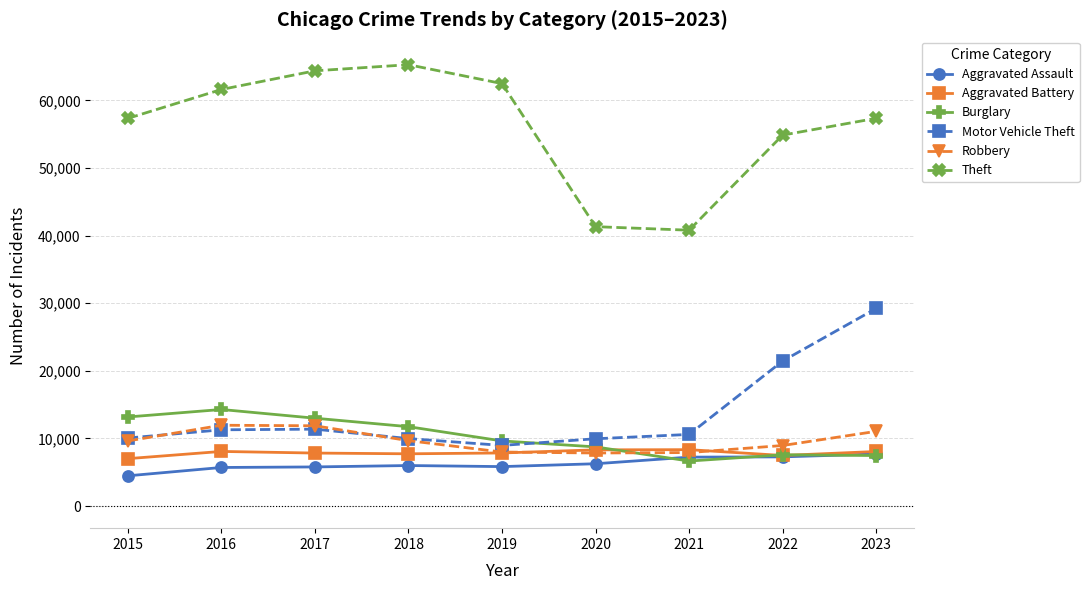

What is the minimum value for Burglary?

6662